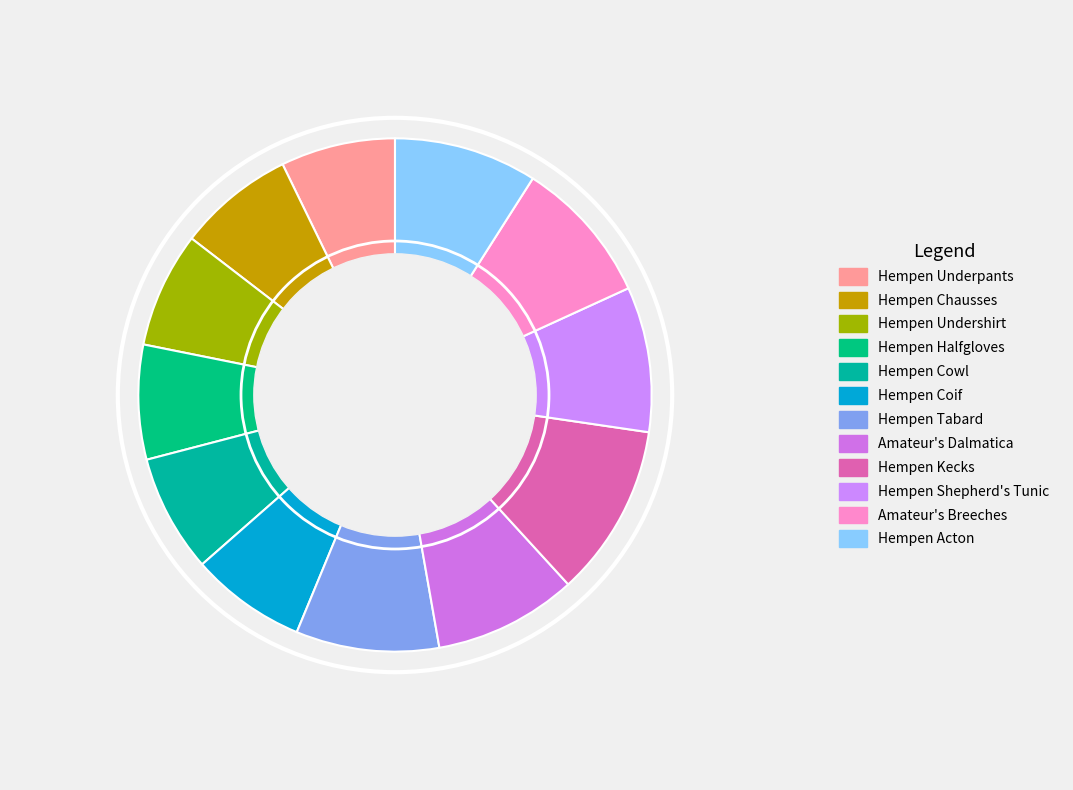

True or false: Hempen Acton accounts for 4% of the total.

False